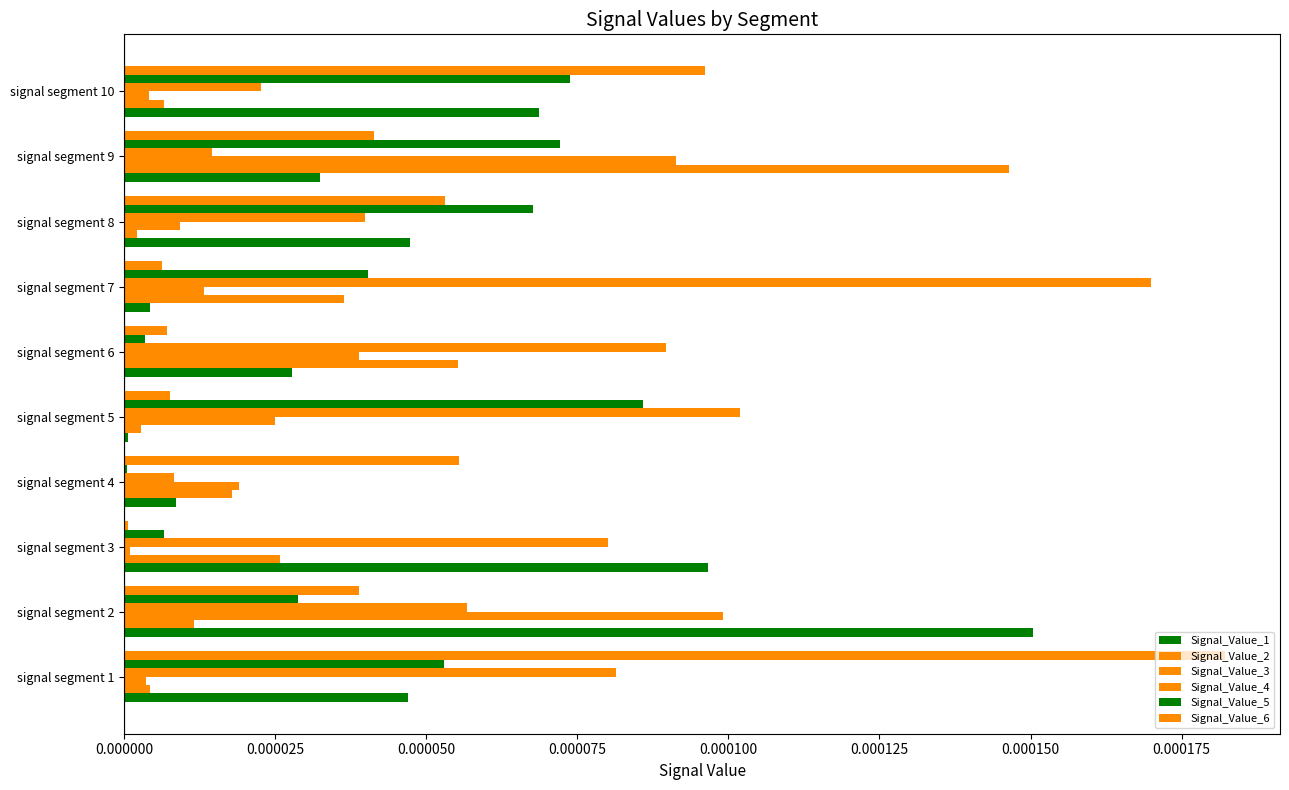

Which series has the largest range (max minus min)?

Signal_Value_6